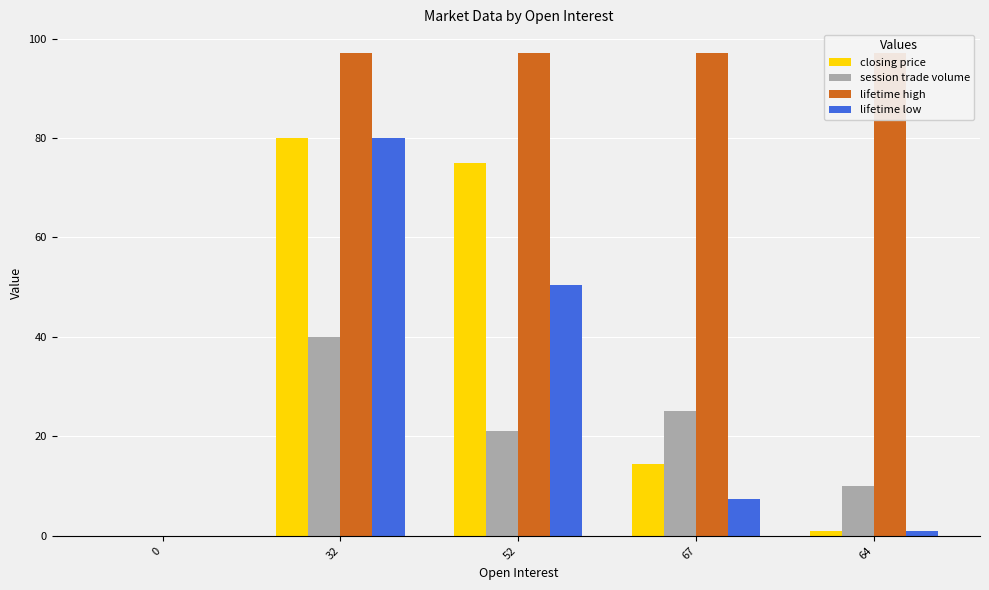

The value of lifetime high at 32 is 27.2. True or false?

False